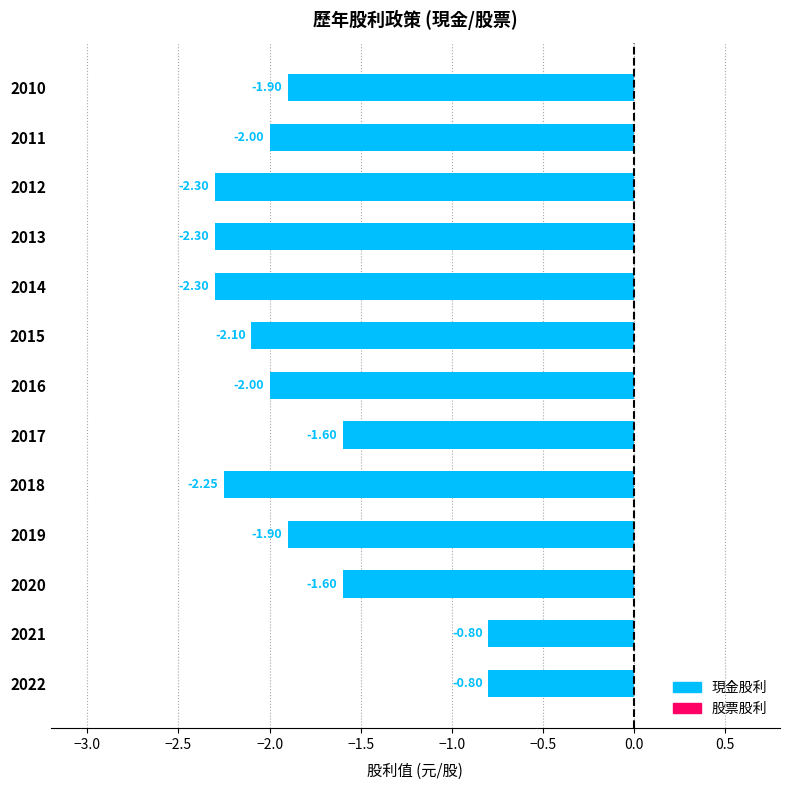

What is the difference between the second highest and minimum values?

1.5